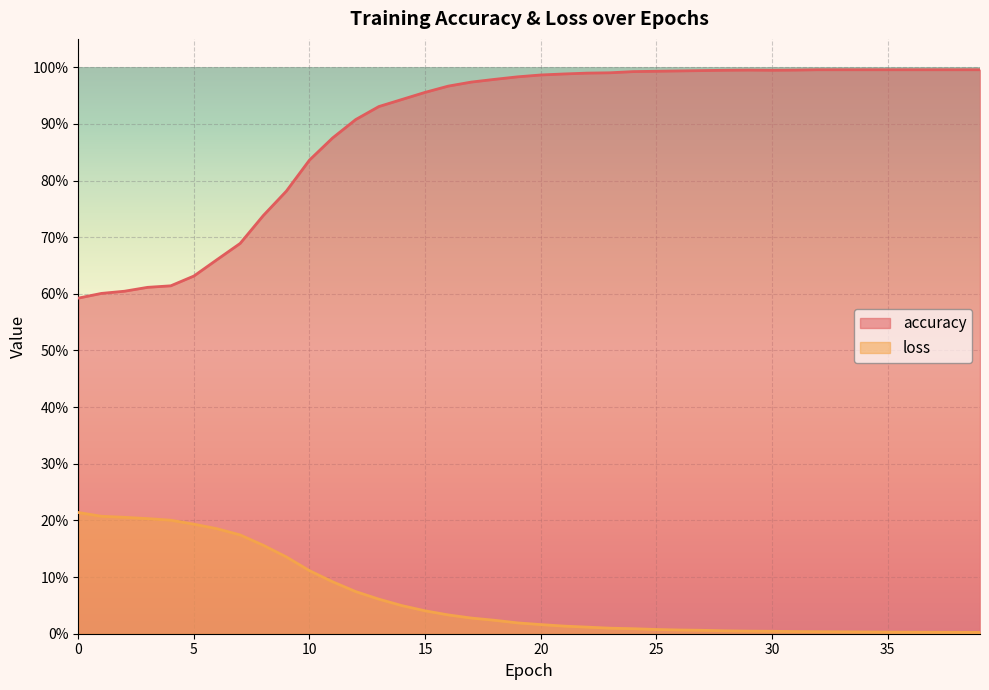

Which series has the largest total across all categories?

accuracy